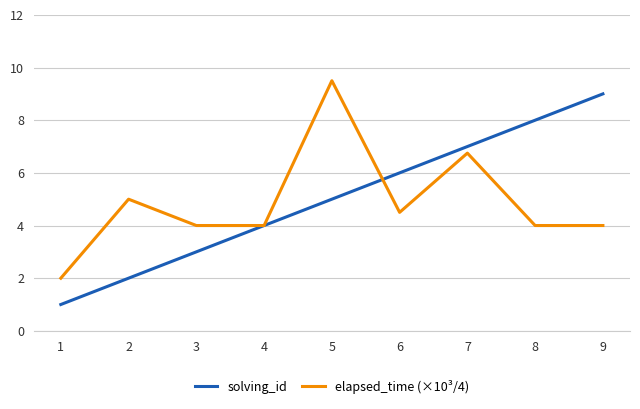

Rank the series at 3 from lowest to highest value.

solving_id, elapsed_time (×10³/4)